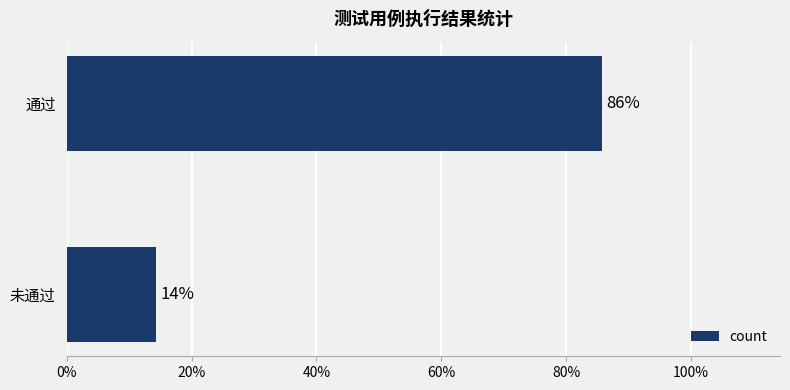

Are the bars horizontal?

Yes